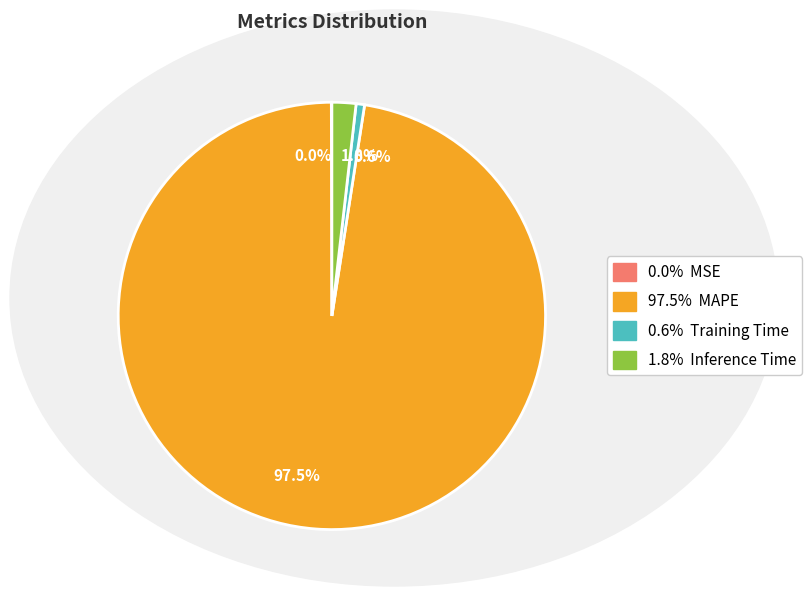

Between MAPE and Inference Time, which is larger?

MAPE